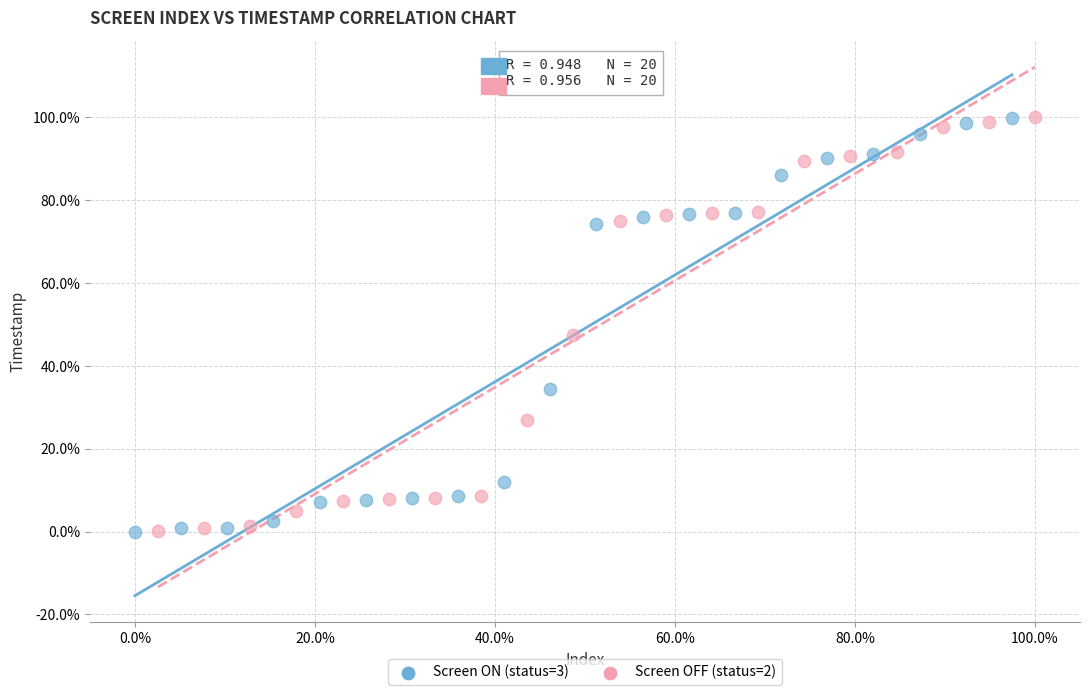

What are all the series names shown in the legend?

Screen ON (status=3), Screen OFF (status=2)